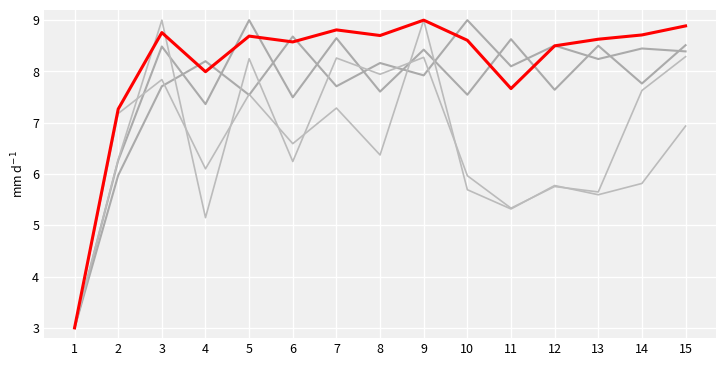

The value of ySumAbs at 12 is 5.8. True or false?

True